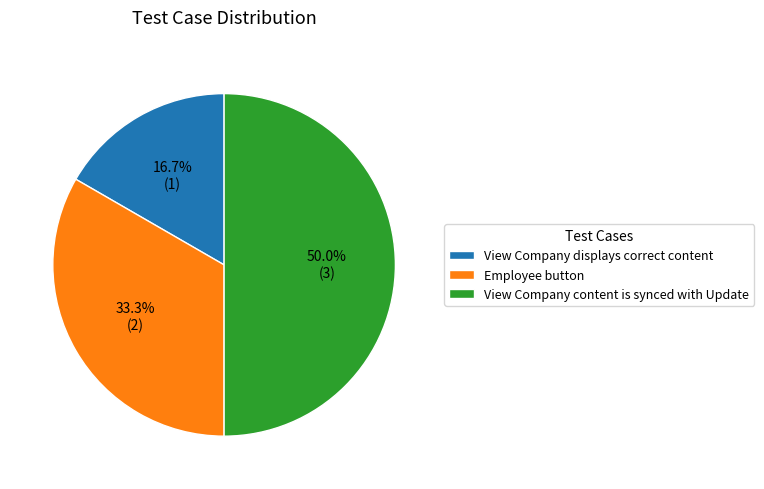

To the nearest percent, what is the combined percentage of View Company content is synced with Update and Employee button?

83%